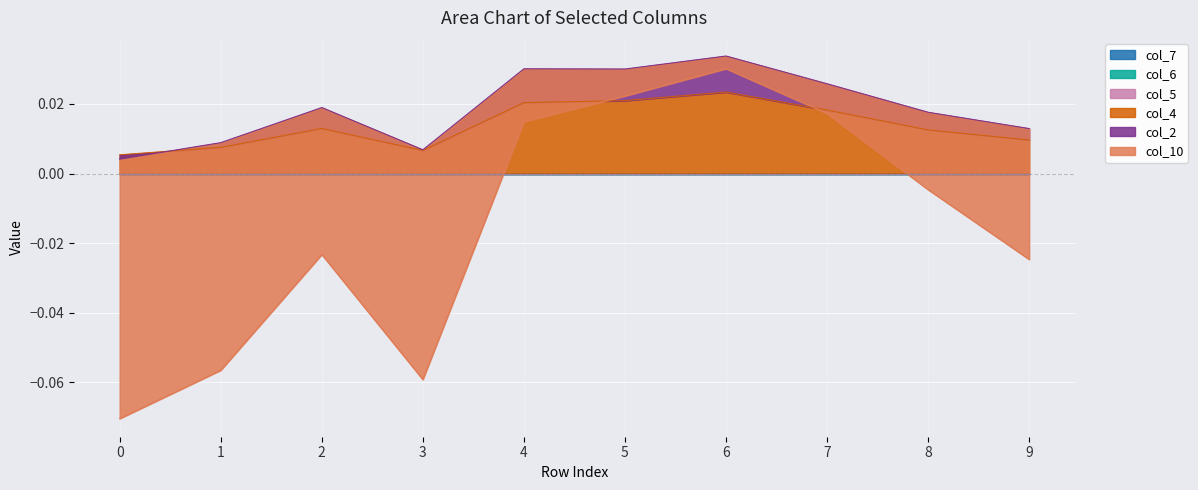

Does the chart display data point markers on the line(s)?

No